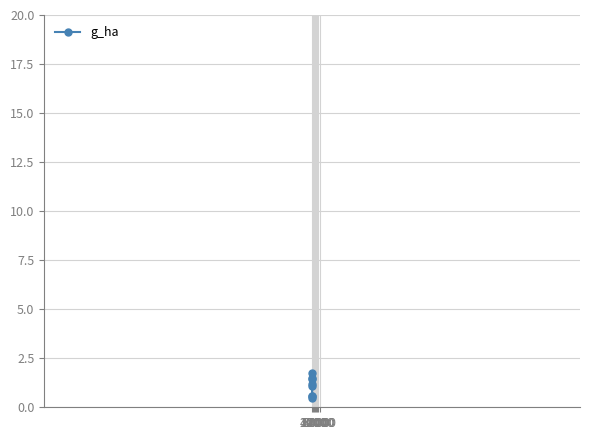

What is the greatest value displayed?

1.8